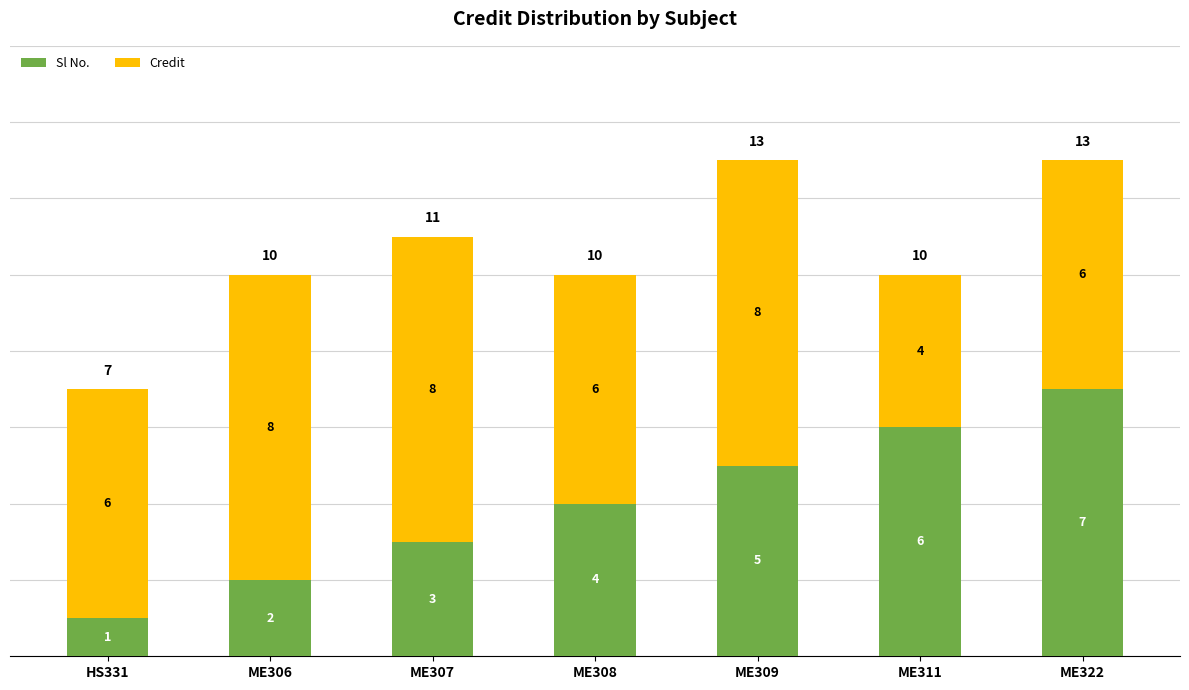

What is the sum of all Sl No. values?

28